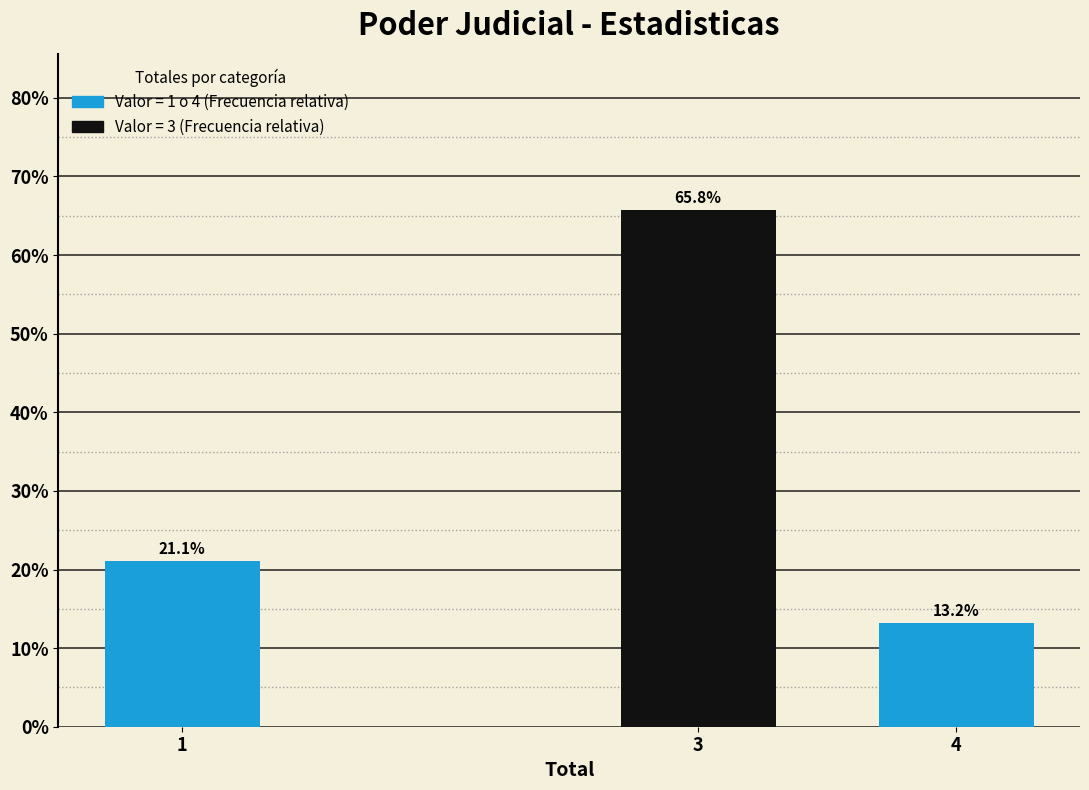

Reading left to right, transcribe all the data shown in this chart.

21.1	65.8	13.2